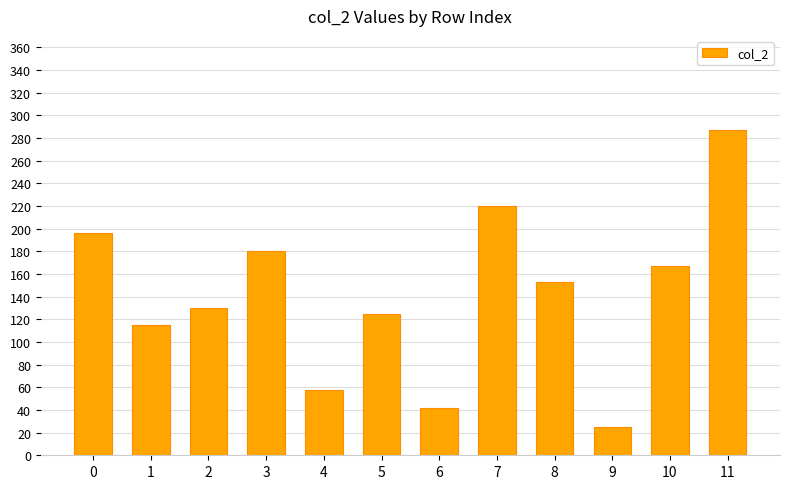

What is the difference between the values at 1 and 7?

105